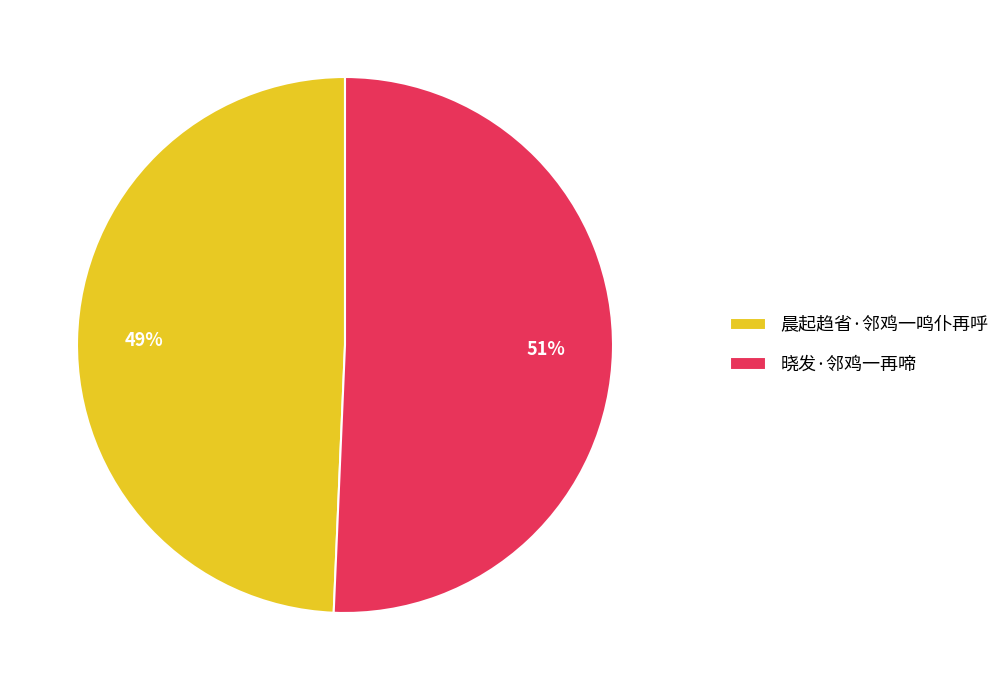

Do 晓发·邻鸡一再啼 and 晨起趋省·邻鸡一鸣仆再呼 together represent more than half of the pie?

Yes